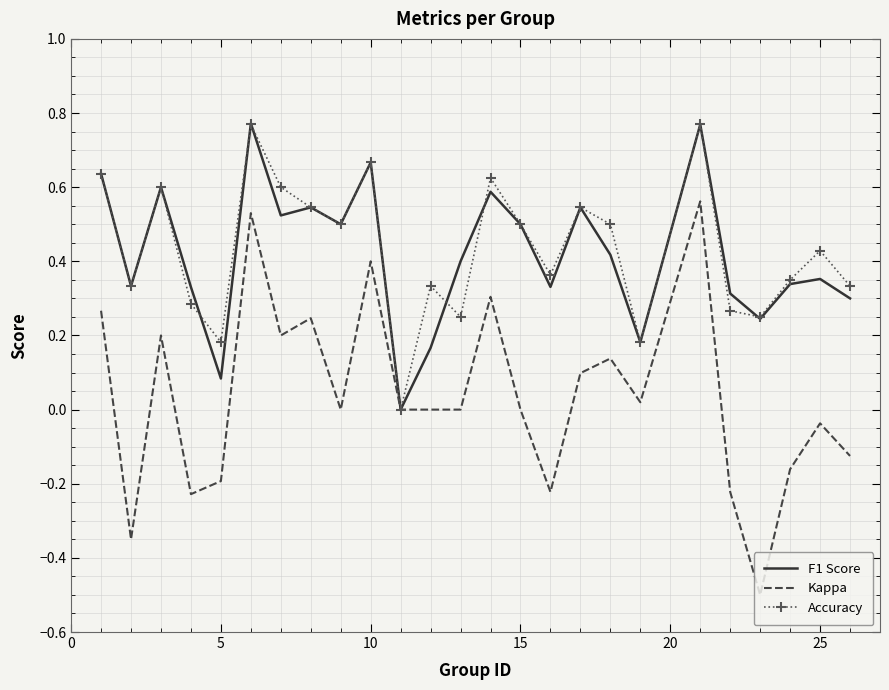

How many distinct data groups are displayed?

3